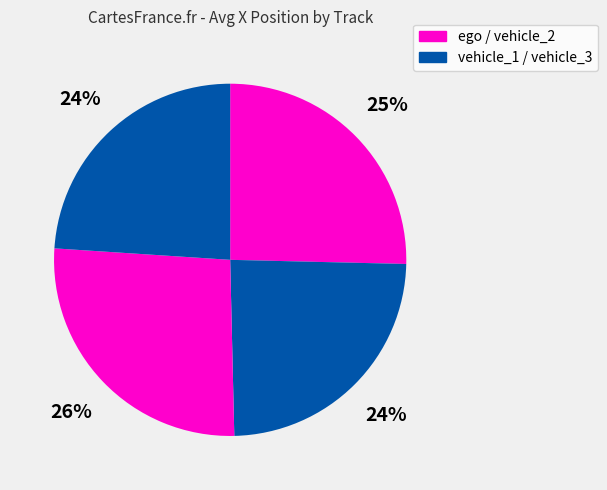

Does any single category account for the majority?

No